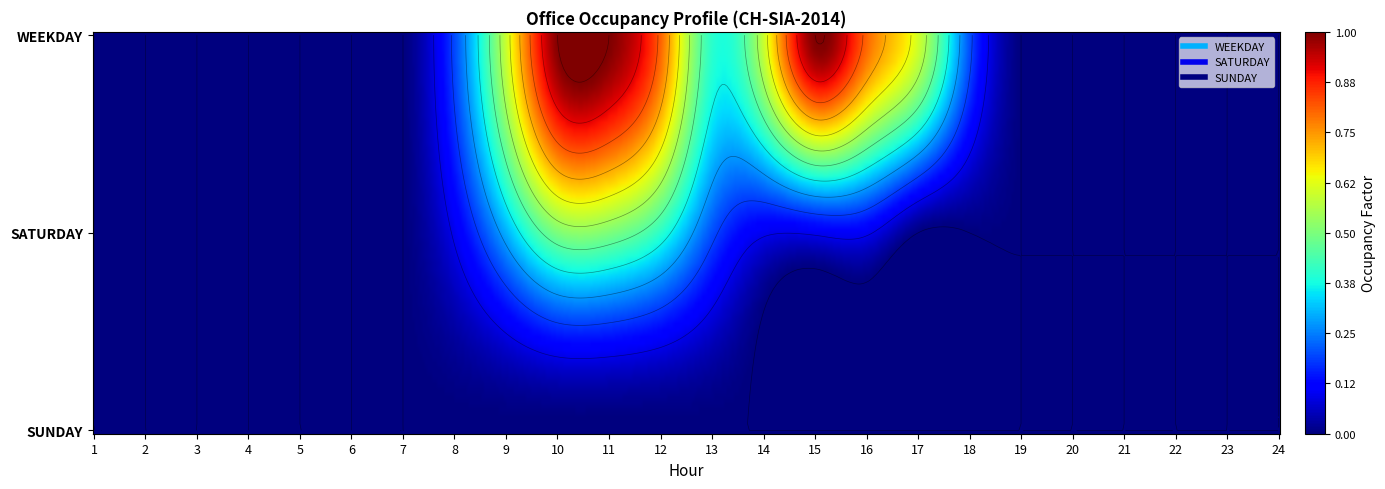

True or false: SATURDAY has a value of 0.0 at 21.

True